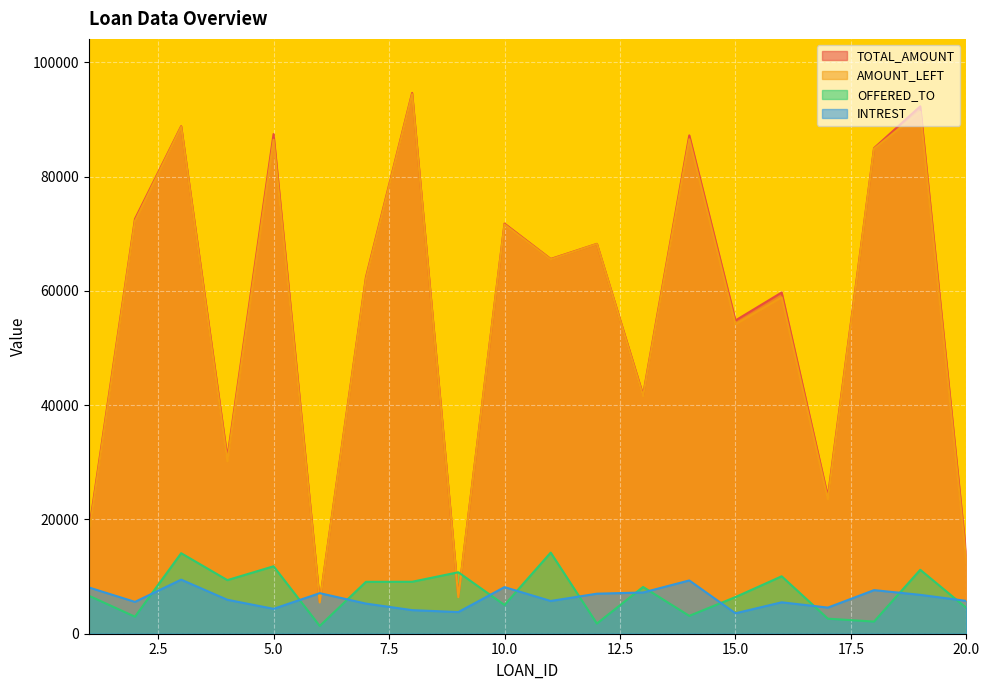

True or false: AMOUNT_LEFT has a value of 26901.4 at 1.

False